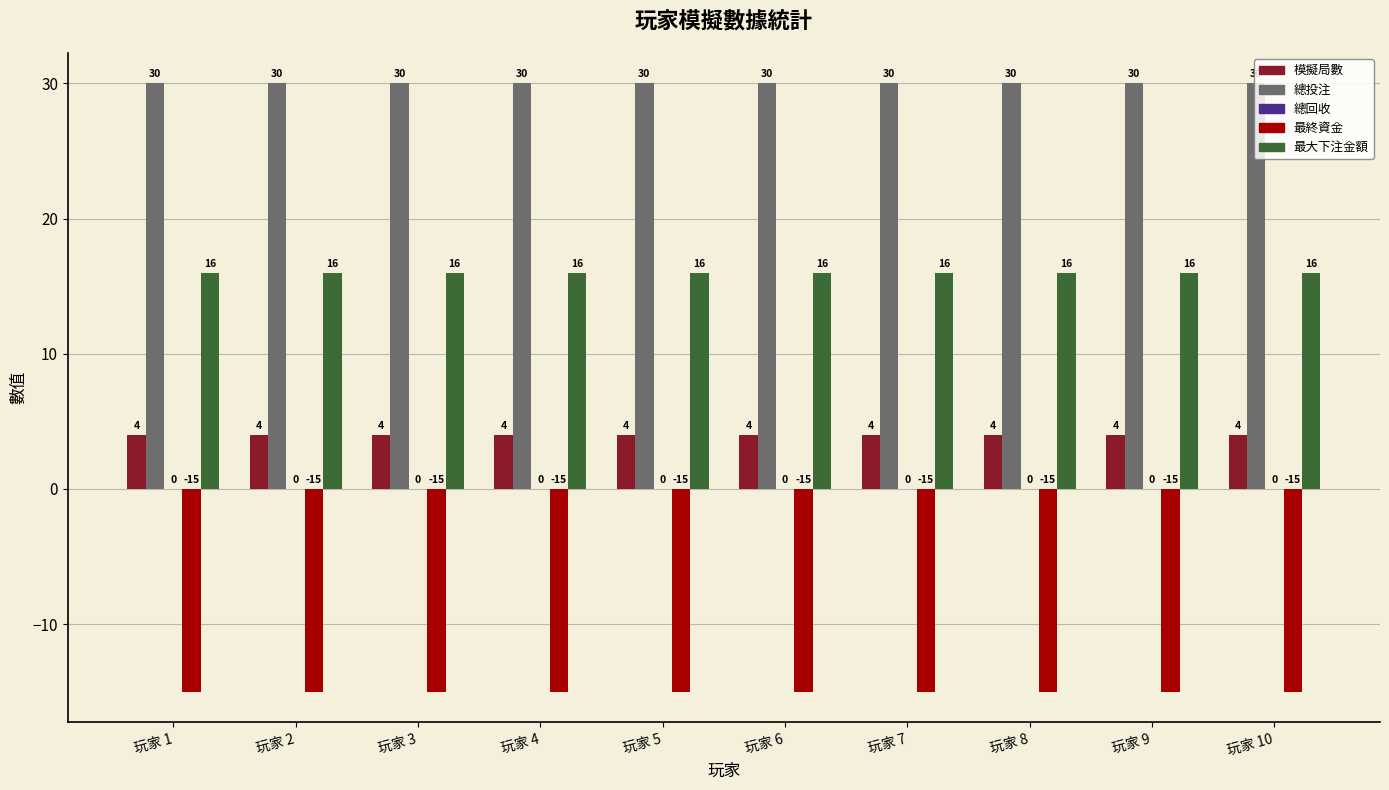

List the series in order of their peak value, highest first.

總投注, 最大下注金額, 模擬局數, 最終資金